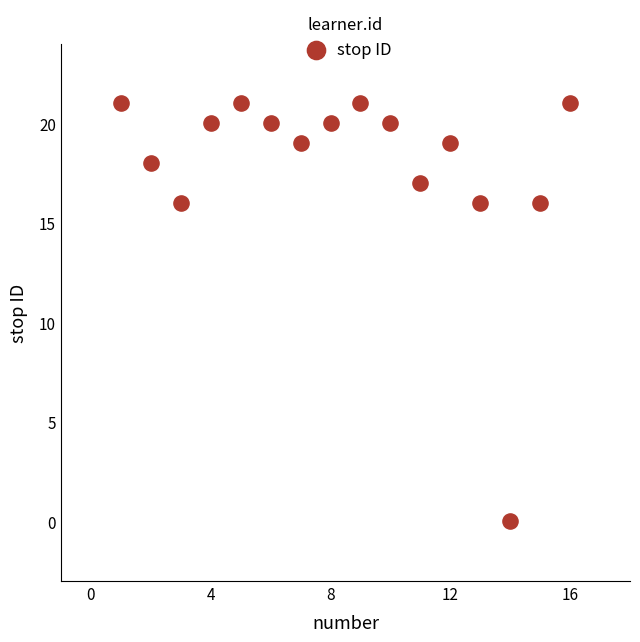

What is the range of Y values (max minus min)?

21